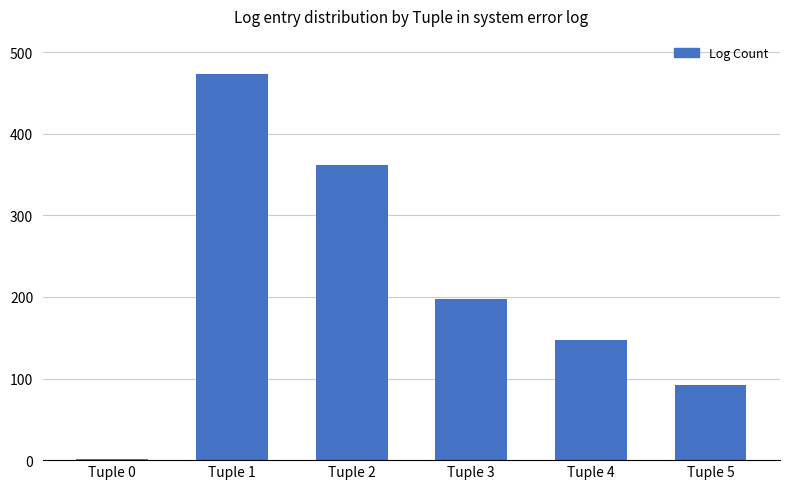

Reading left to right, transcribe all the data shown in this chart.

Tuple 0=1	Tuple 1=473	Tuple 2=362	Tuple 3=198	Tuple 4=147	Tuple 5=92